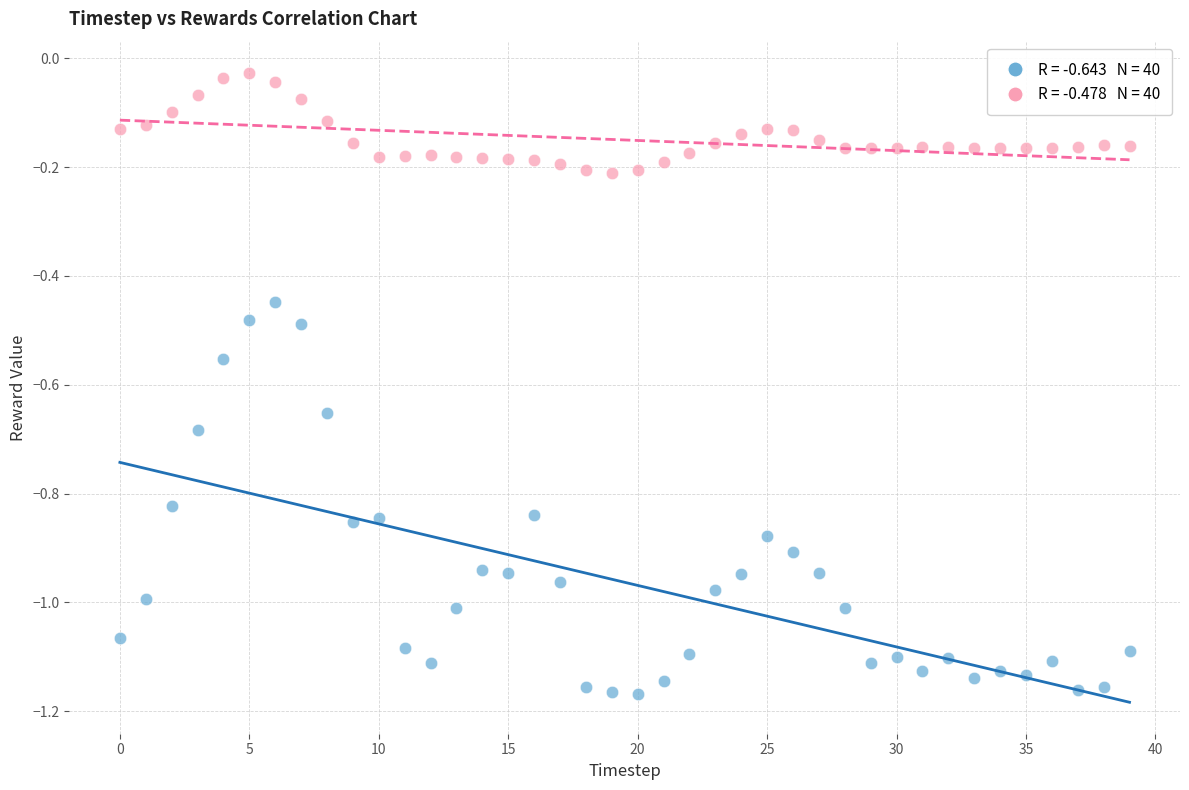

Across all data points, what is the range of Y values (max minus min)?

1.1